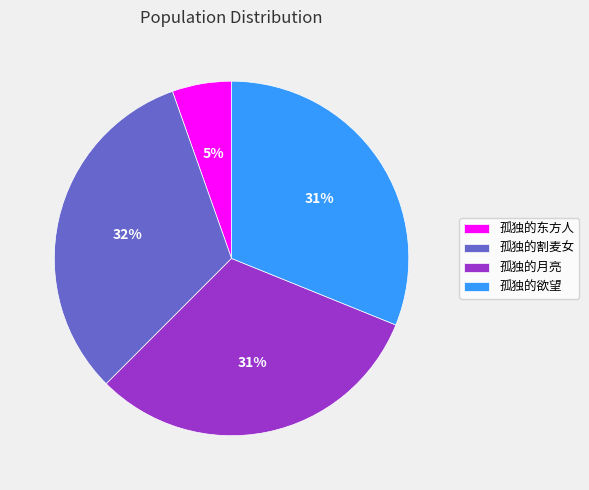

To the nearest percent, what is the difference between the 孤独的割麦女 and 孤独的东方人 slice percentages?

27%